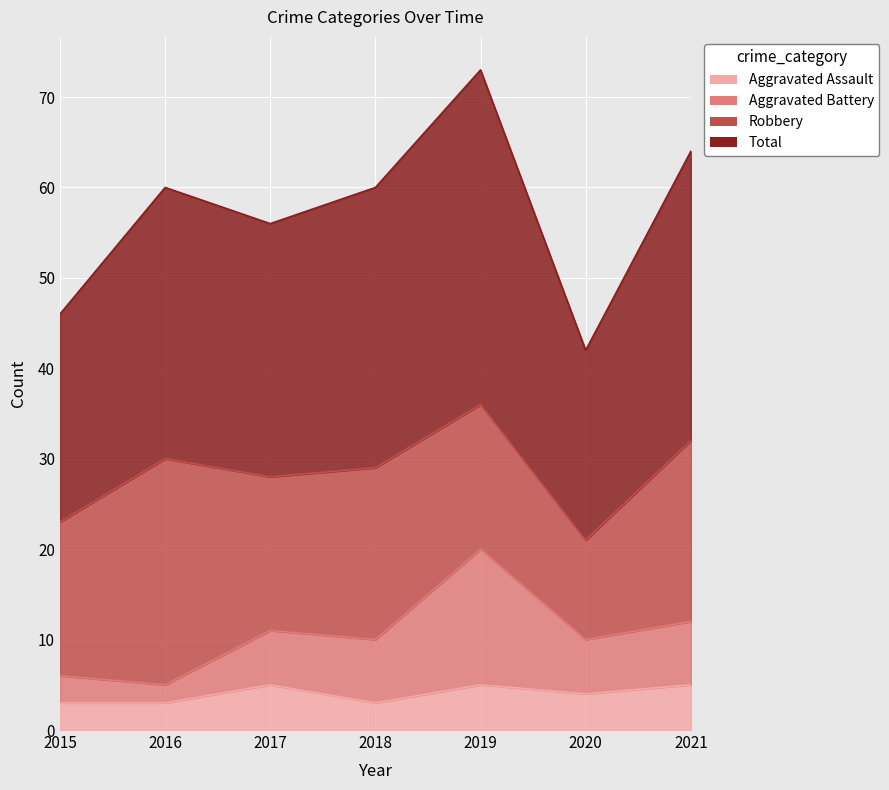

True or false: Aggravated Battery has more than 2 points higher than both neighbors.

False